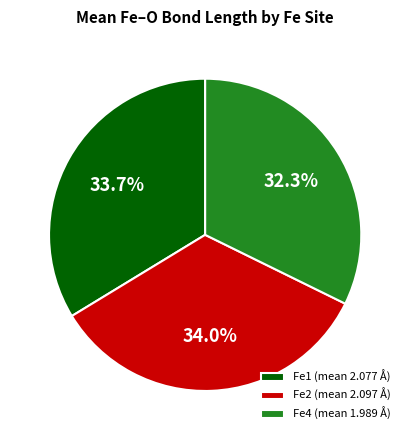

Is there any slice that represents more than half of the pie?

No